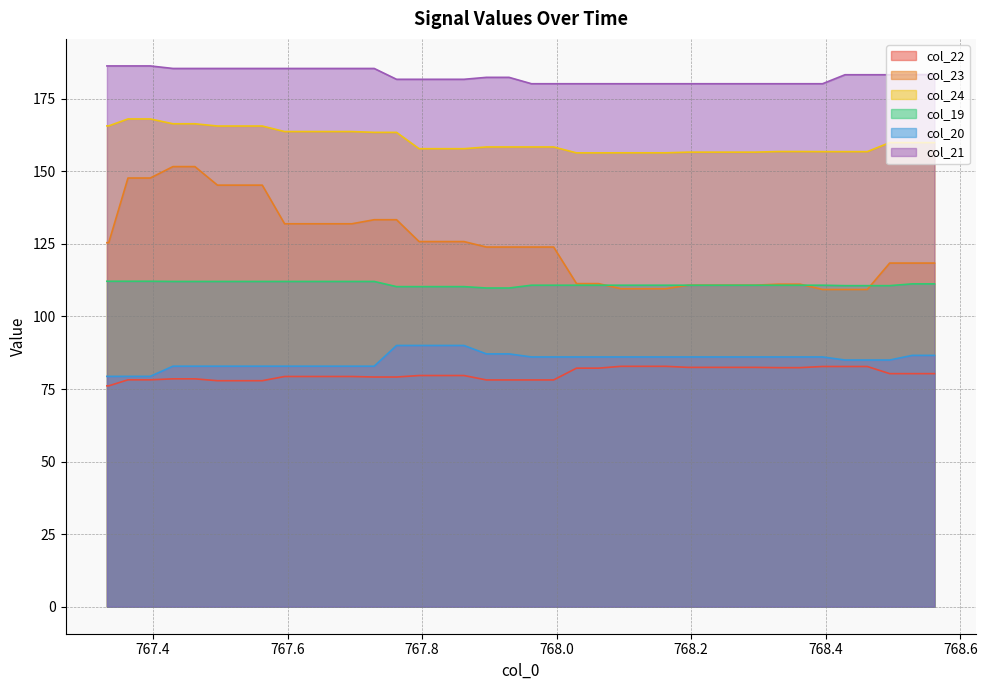

What position from the left is 767.5956?

10